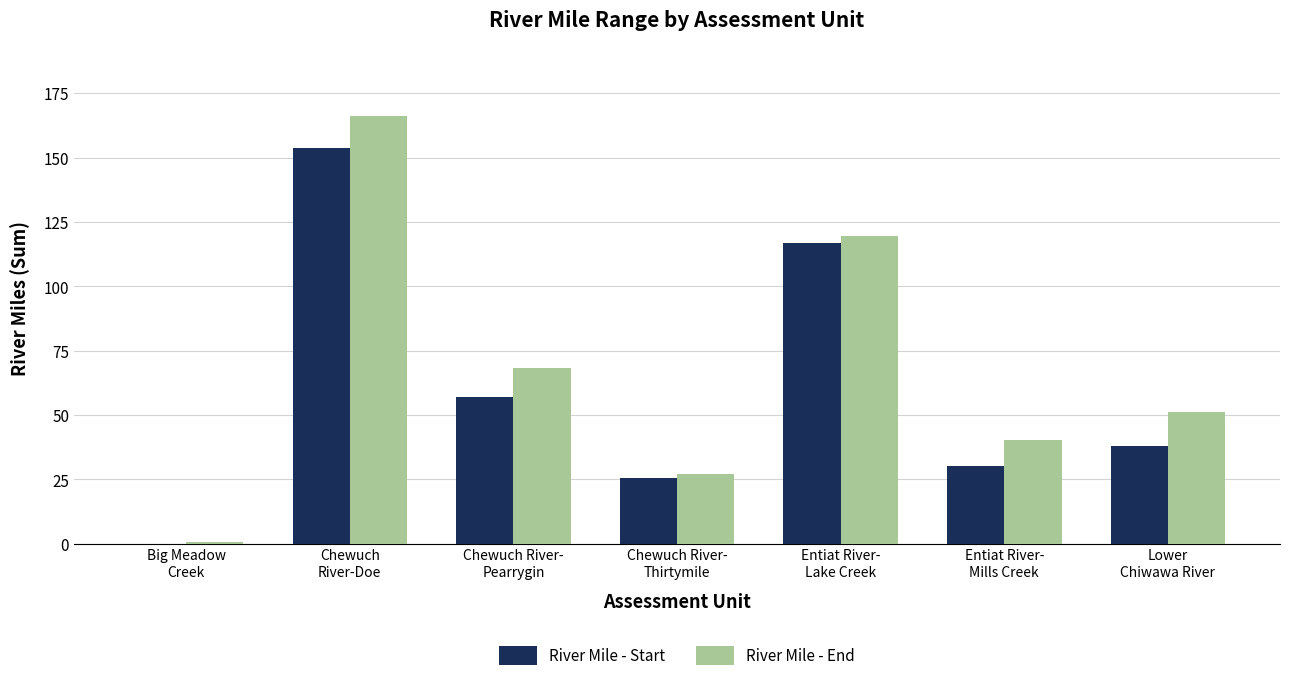

What is the maximum value for River Mile - End?

166.3